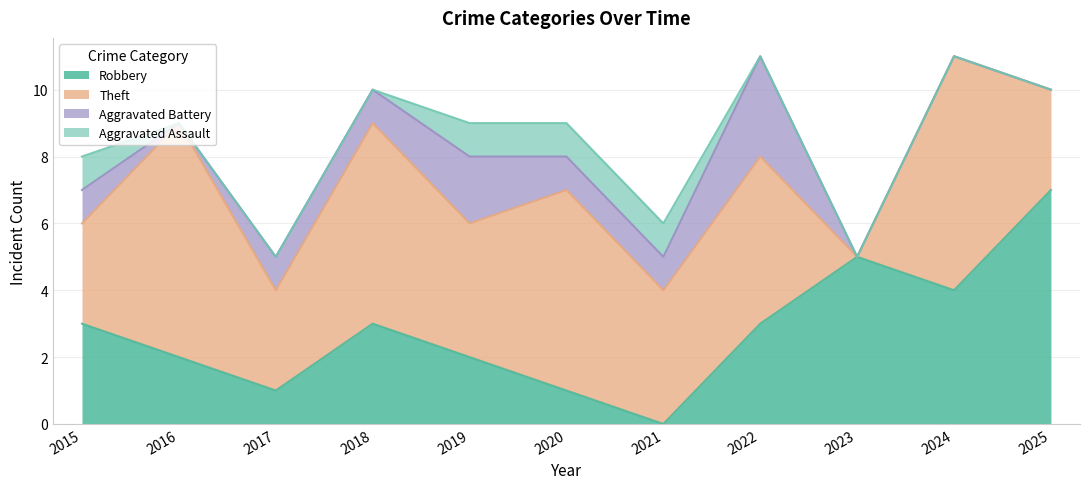

Which label corresponds to the smallest value in the chart?

2021